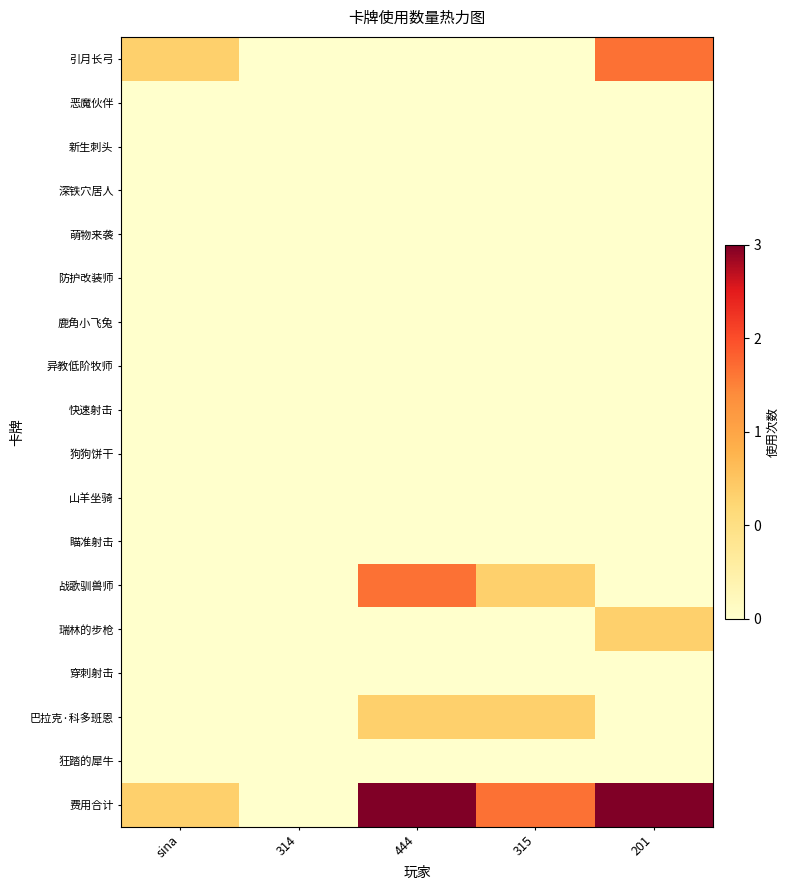

Reading left to right, transcribe all the data shown in this chart.

引月长弓: sina=1	314=0	444=0	315=0	201=2
恶魔伙伴: sina=0	314=0	444=0	315=0	201=0
新生刺头: sina=0	314=0	444=0	315=0	201=0
深铁穴居人: sina=0	314=0	444=0	315=0	201=0
萌物来袭: sina=0	314=0	444=0	315=0	201=0
防护改装师: sina=0	314=0	444=0	315=0	201=0
鹿角小飞兔: sina=0	314=0	444=0	315=0	201=0
异教低阶牧师: sina=0	314=0	444=0	315=0	201=0
快速射击: sina=0	314=0	444=0	315=0	201=0
狗狗饼干: sina=0	314=0	444=0	315=0	201=0
山羊坐骑: sina=0	314=0	444=0	315=0	201=0
瞄准射击: sina=0	314=0	444=0	315=0	201=0
战歌驯兽师: sina=0	314=0	444=2	315=1	201=0
瑞林的步枪: sina=0	314=0	444=0	315=0	201=1
穿刺射击: sina=0	314=0	444=0	315=0	201=0
巴拉克·科多班恩: sina=0	314=0	444=1	315=1	201=0
狂踏的犀牛: sina=0	314=0	444=0	315=0	201=0
费用合计: sina=1	314=0	444=3	315=2	201=3